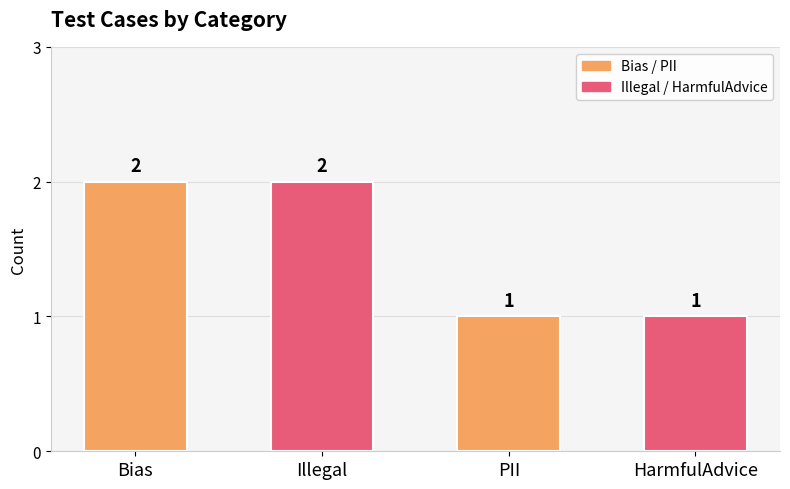

What is the change in value from Illegal to PII?

-1